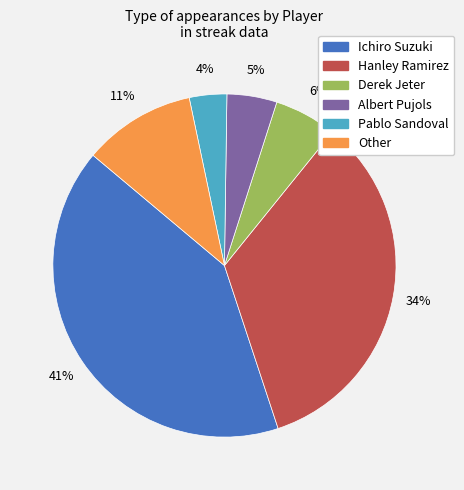

What is the ratio of the value at Albert Pujols to the value at Derek Jeter?

0.8